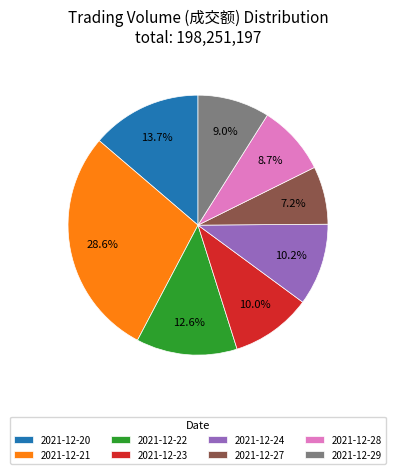

What is the ratio of the value at 2021-12-23 to the value at 2021-12-22?

0.8